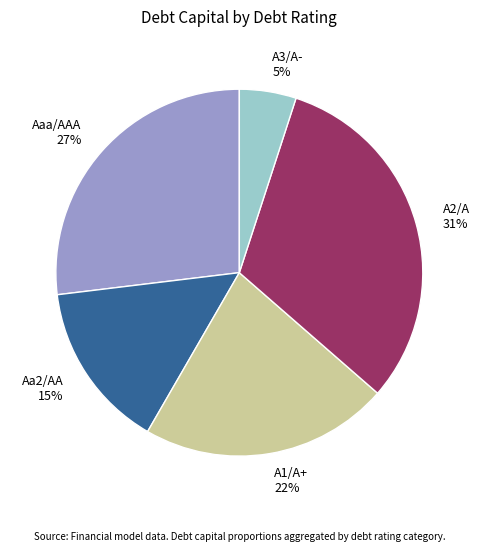

Combined, do Aa2/AA and Aaa/AAA account for over 50%?

No